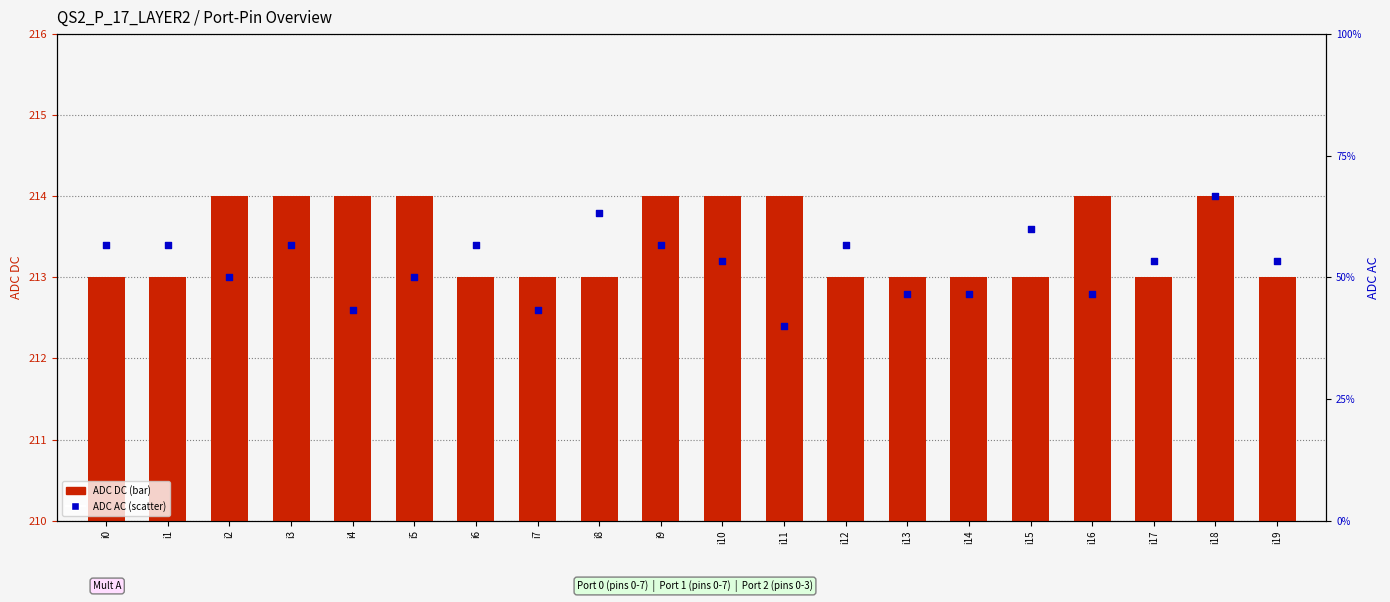

Which series reaches the minimum Y coordinate?

ADC AC